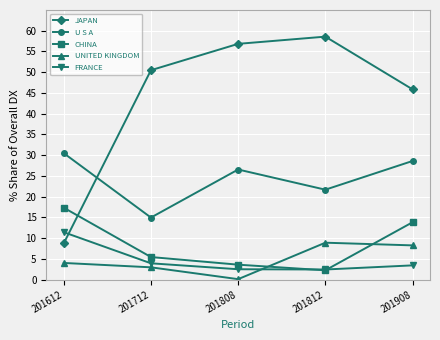

True or false: U S A has more than 1 interior local peaks.

False